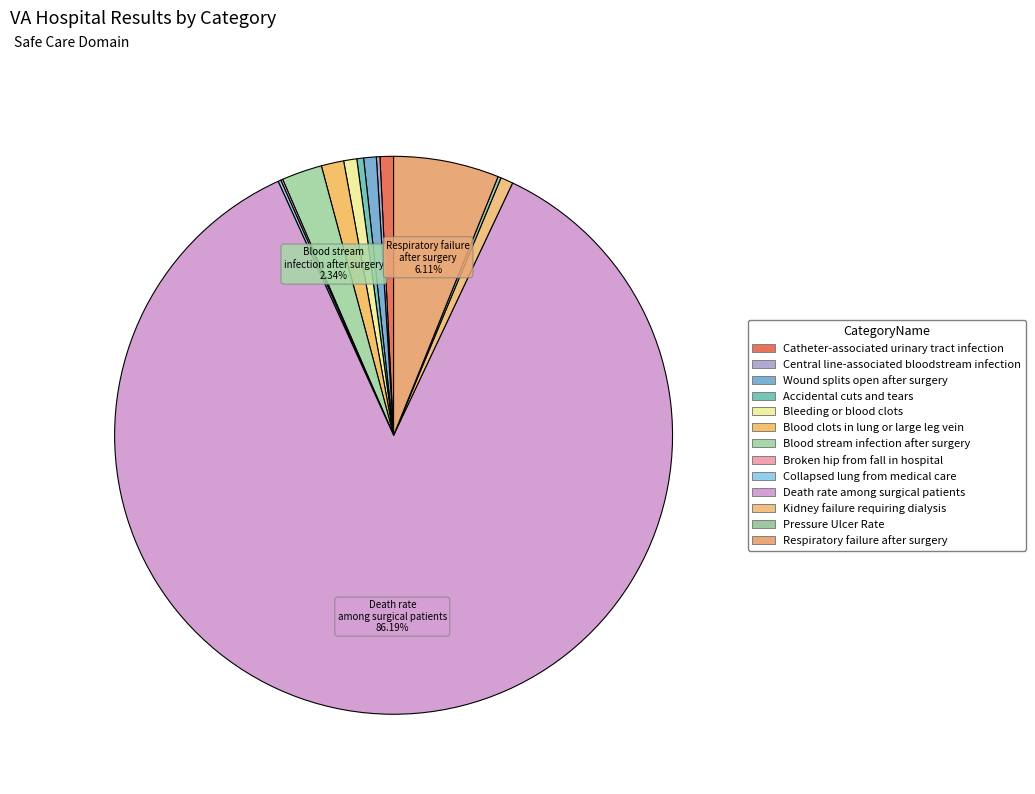

To the nearest percent, what portion does Wound splits open after surgery represent?

1%